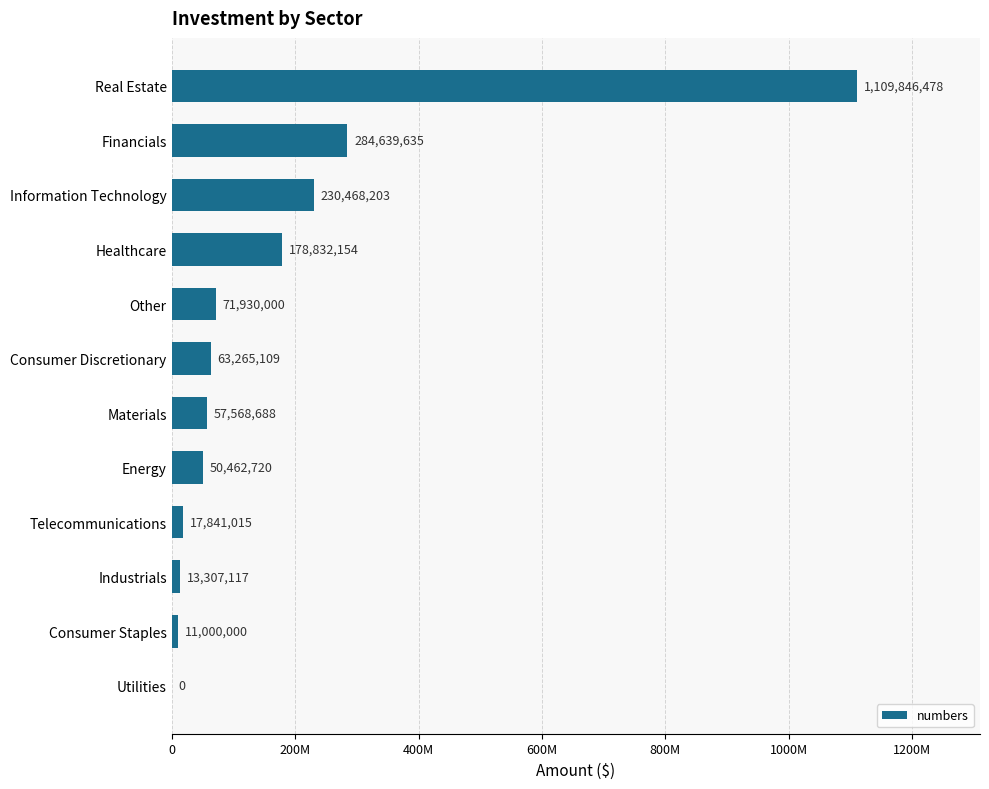

What is the sum of all values?

2089161119